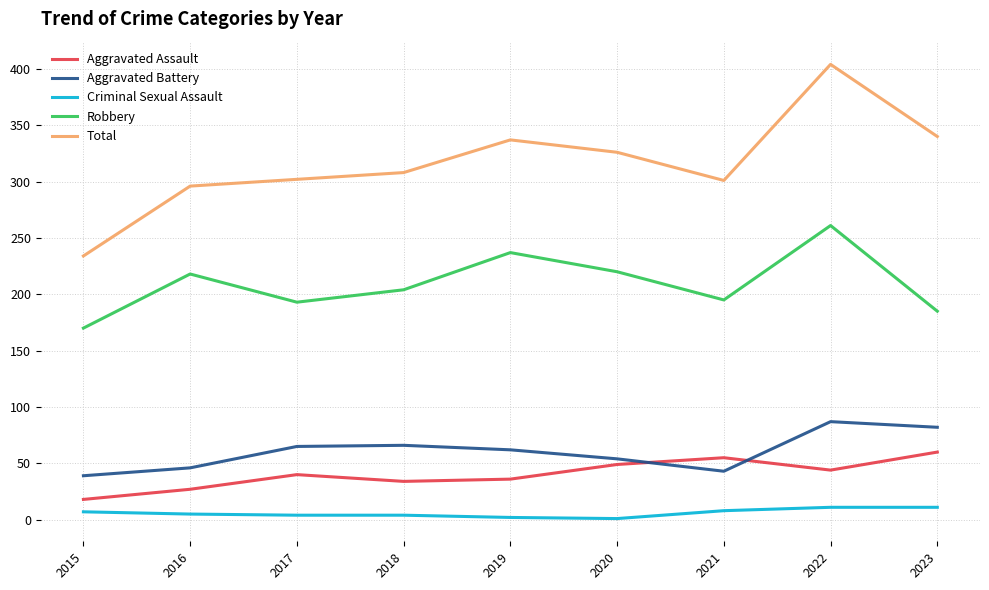

True or false: Aggravated Assault and Robbery intersect in this chart.

False